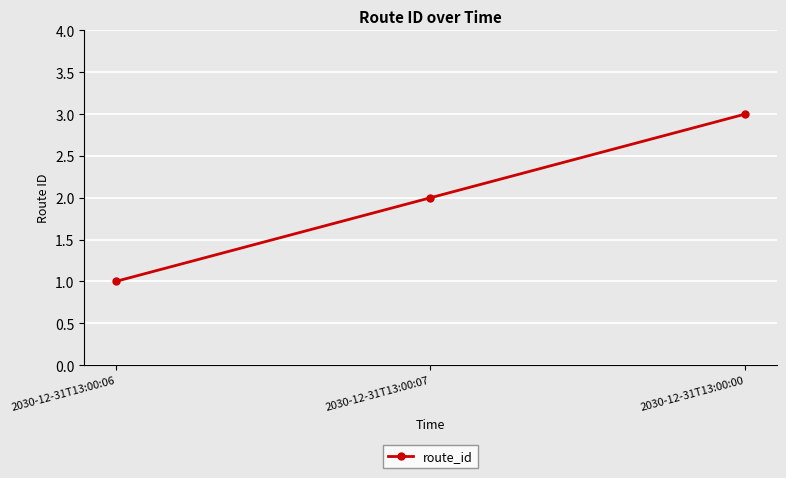

Rank the categories by value from lowest to highest.

2030-12-31T13:00:06, 2030-12-31T13:00:07, 2030-12-31T13:00:00